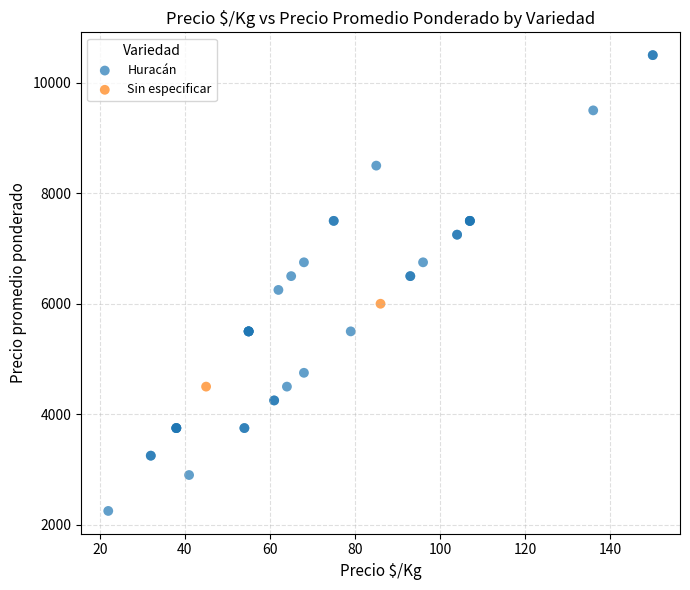

What are all the series names shown in the legend?

Huracán, Sin especificar